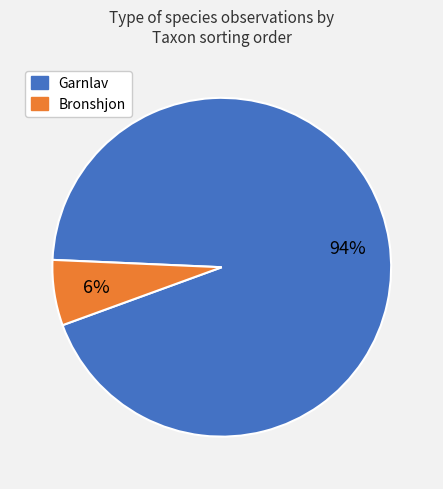

To the nearest percent, what is the difference between the largest and smallest slice percentages?

88%